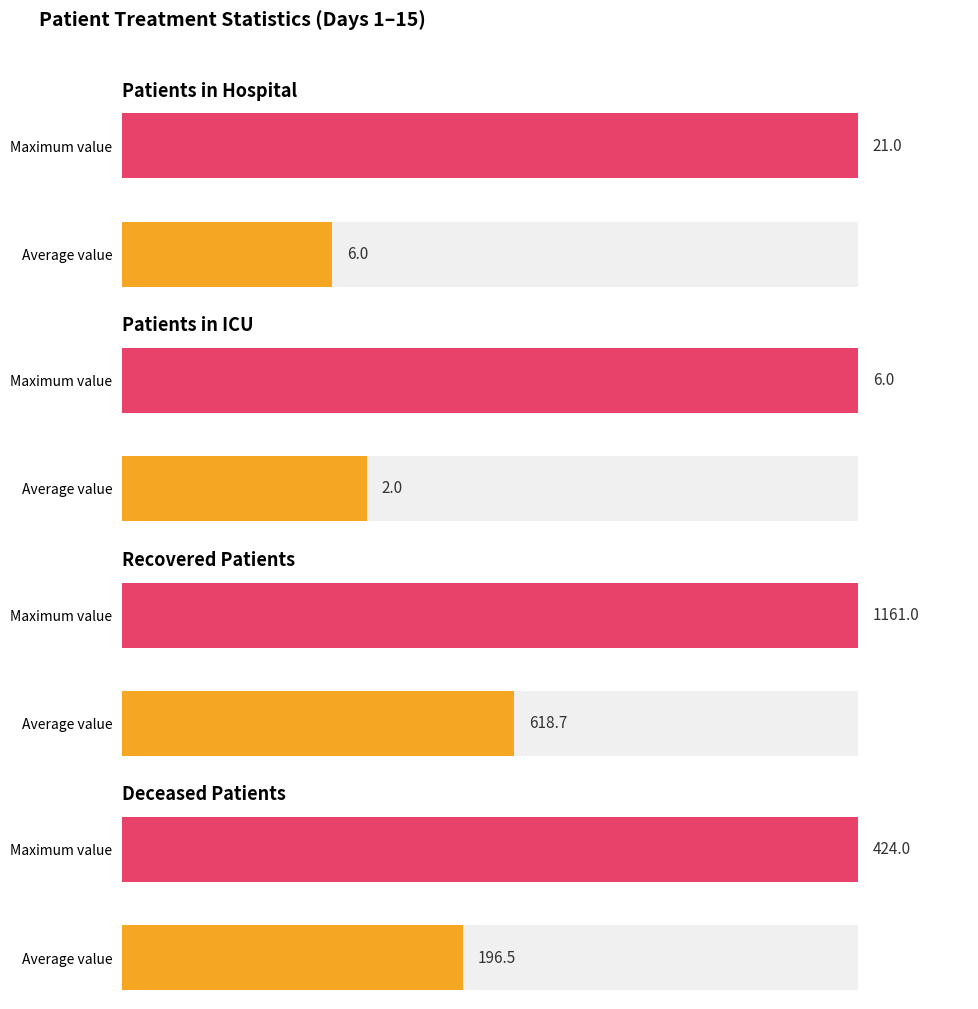

What is the difference between the Patients in Hospital values at Maximum value and Average value?

15.0